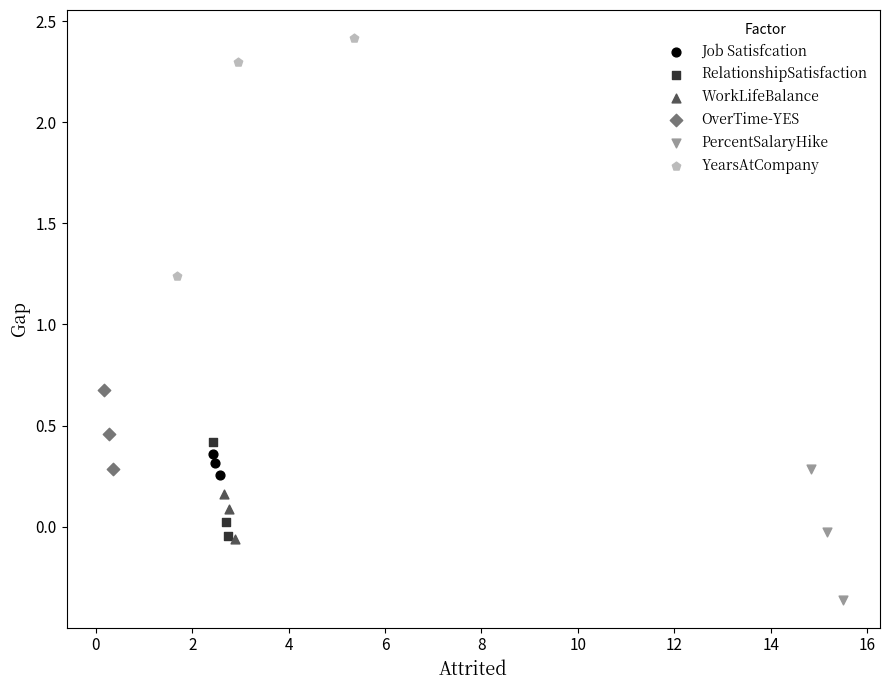

Which series contains the lowest Y value?

PercentSalaryHike